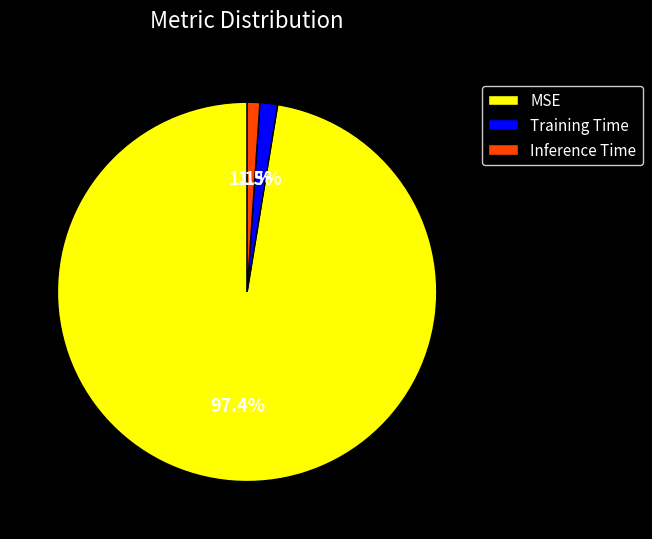

Is it true that Training Time is 7% of the pie?

False